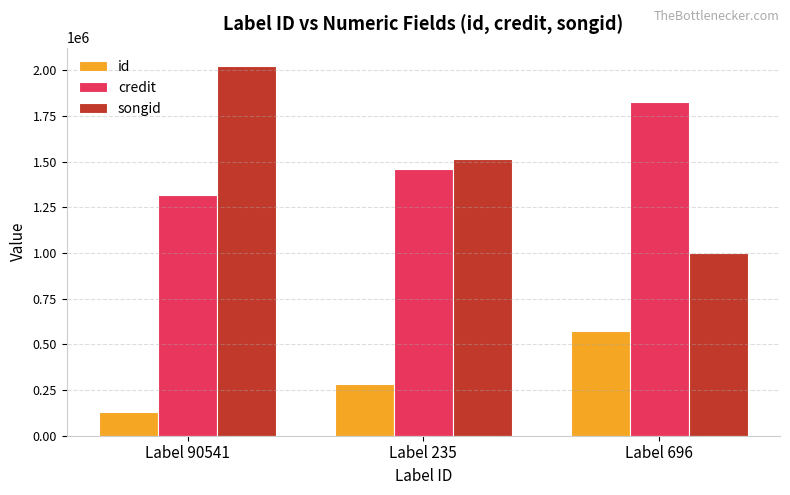

How many groups of bars are there?

3